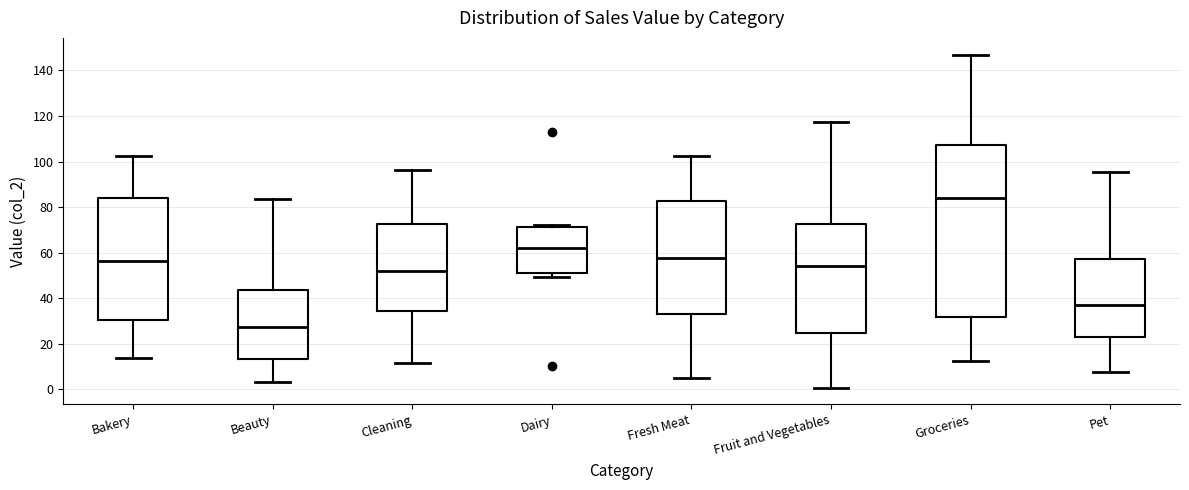

Which box is the tallest, from its lower edge to its upper edge?

Groceries